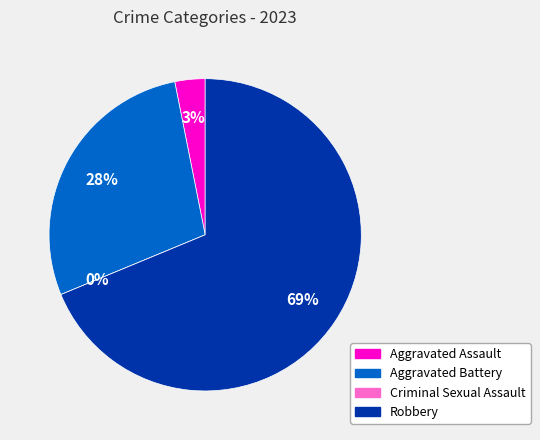

To the nearest percent, what percentage of the pie is Aggravated Battery?

28%